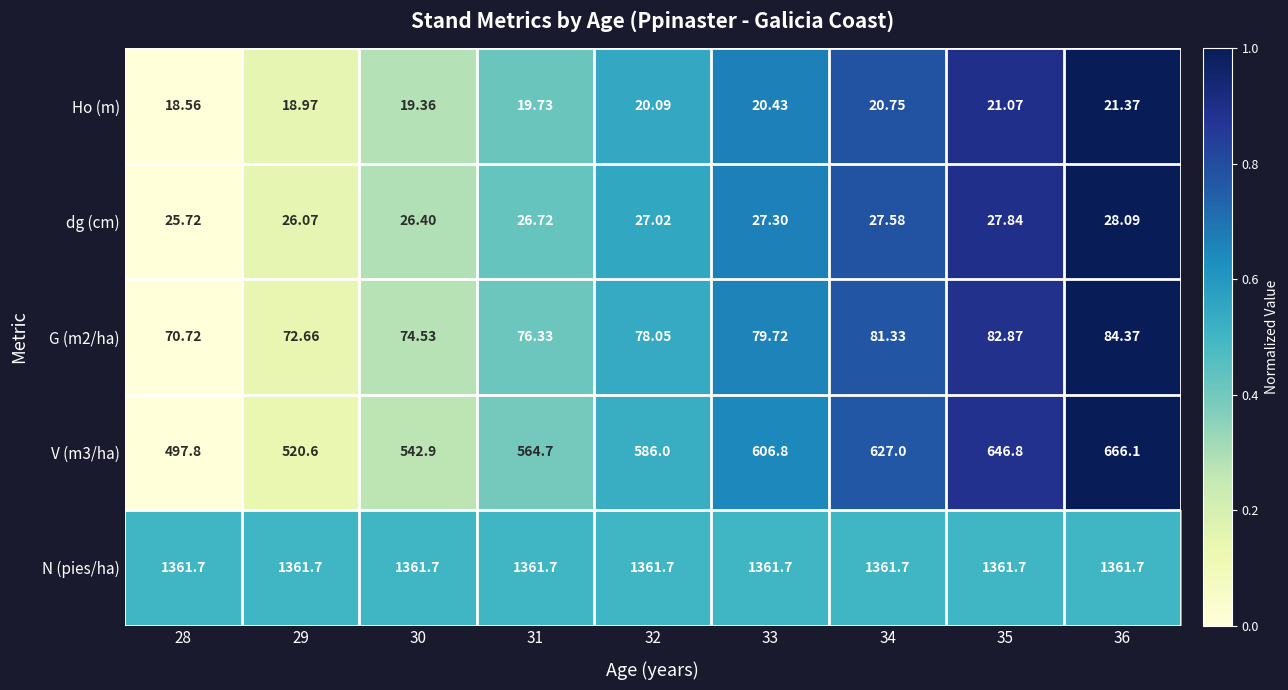

Which series changed the most between 29 and 34?

V (m3/ha)